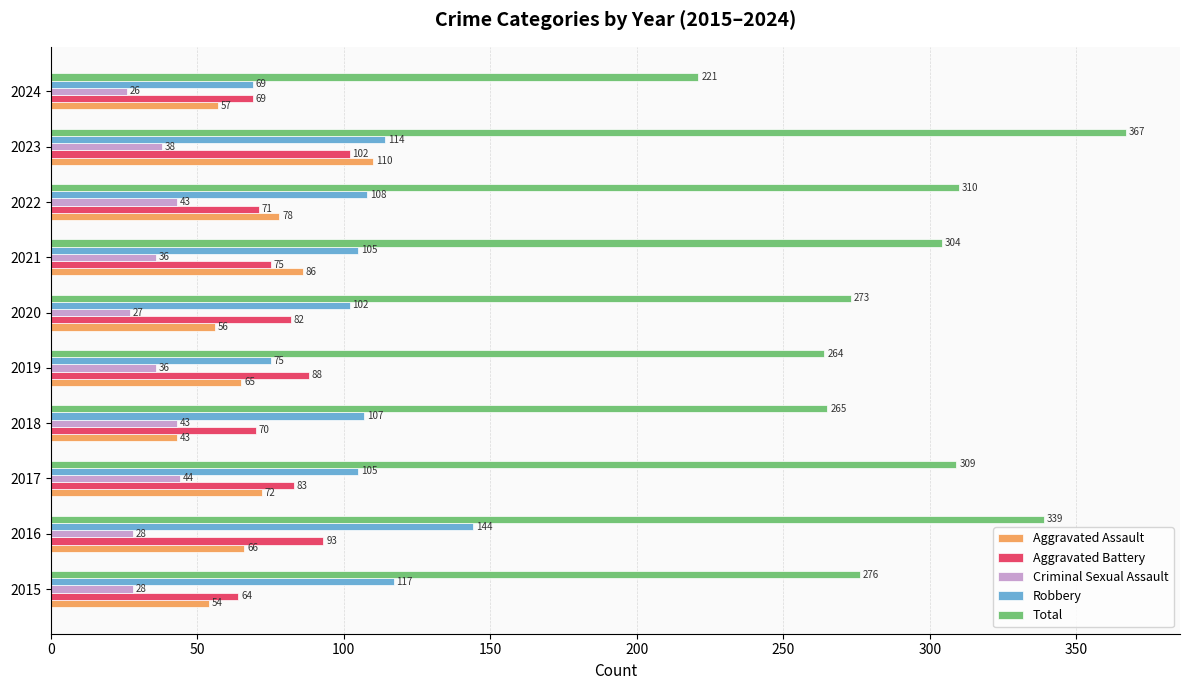

Rank the series by their maximum value, from highest to lowest.

Total, Robbery, Aggravated Assault, Aggravated Battery, Criminal Sexual Assault